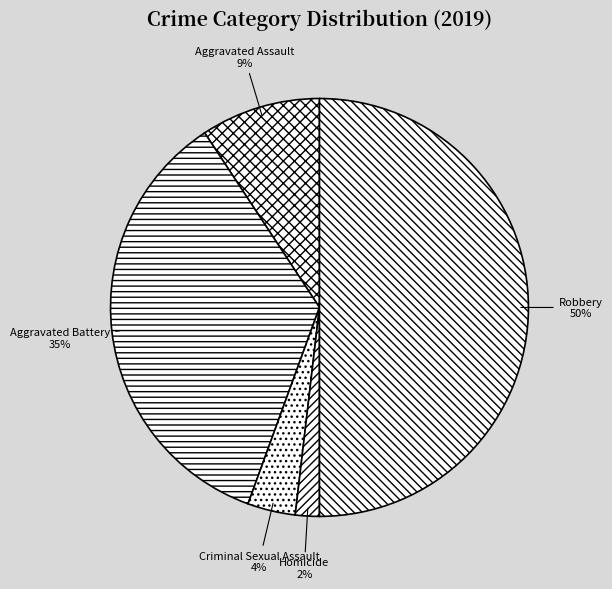

Approximately how many times larger is the value at Criminal Sexual Assault compared to Aggravated Battery?

0.1